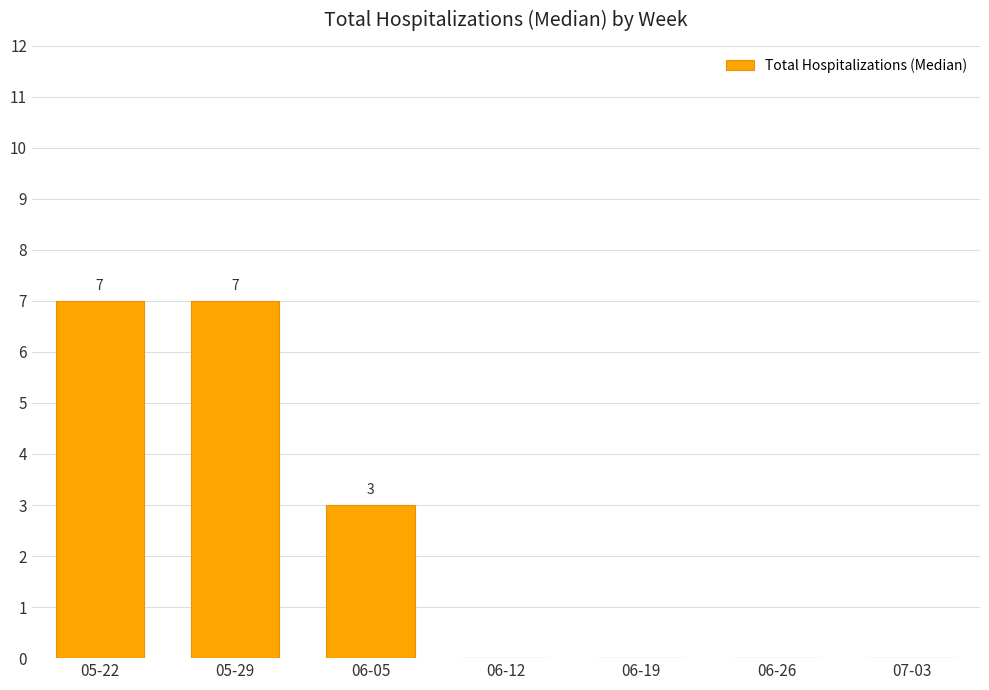

What is the greatest value displayed?

7